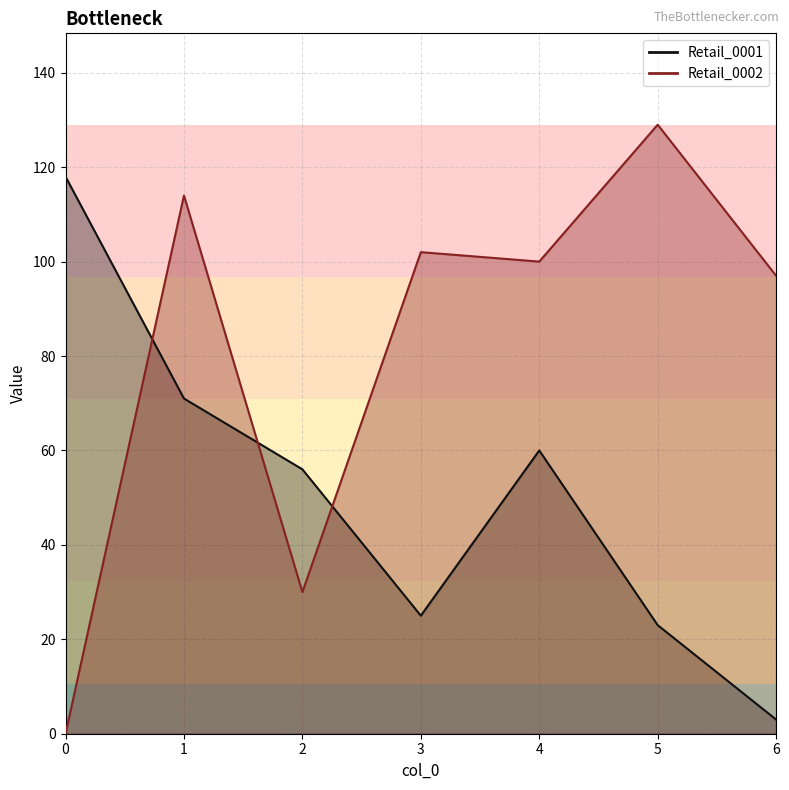

What is the difference between the Retail_0002 values at 3 and 2?

72